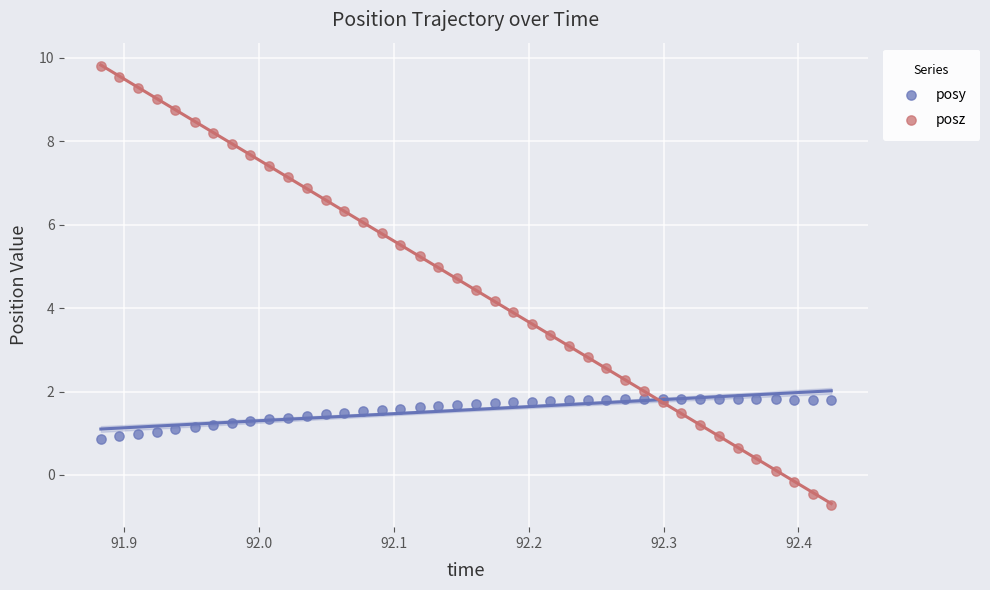

Which series has the largest Y range (max minus min)?

posz